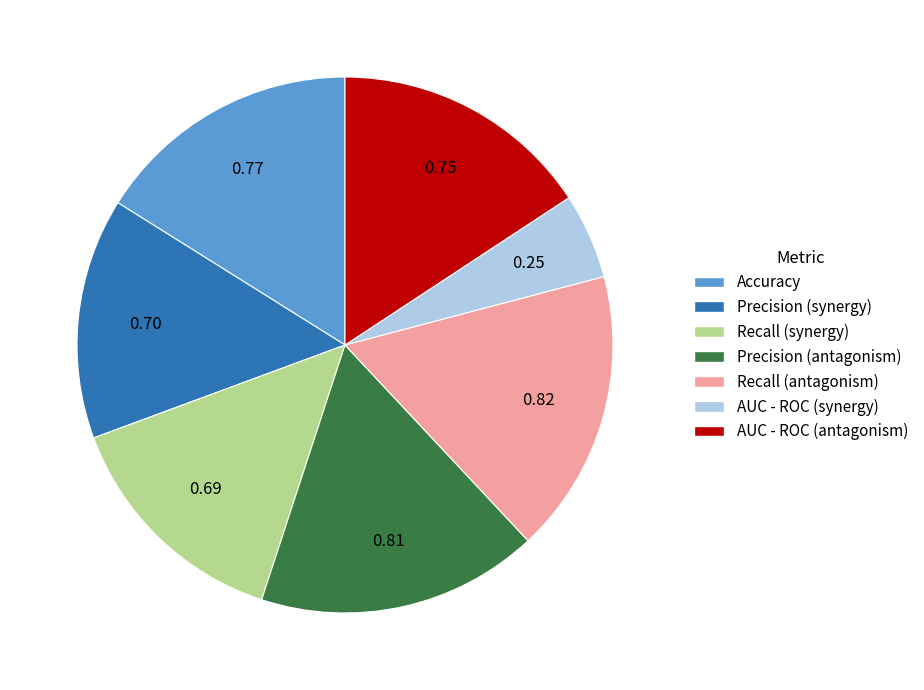

How many slices are in this pie chart?

7